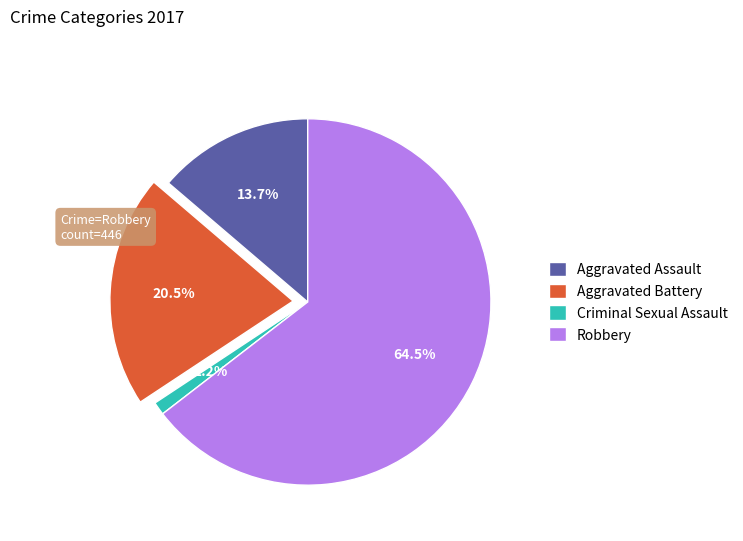

What percentage do Criminal Sexual Assault and Aggravated Assault together represent?

14.9%